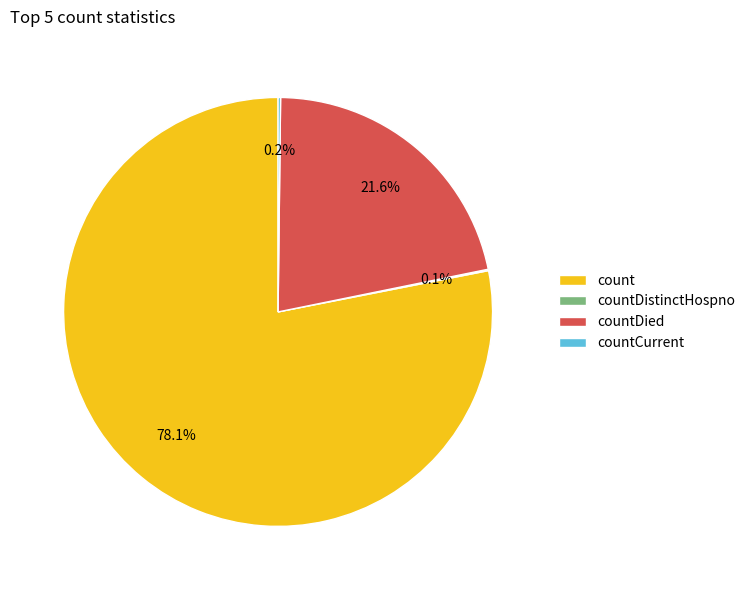

True or false: countDied accounts for 22% of the total.

True